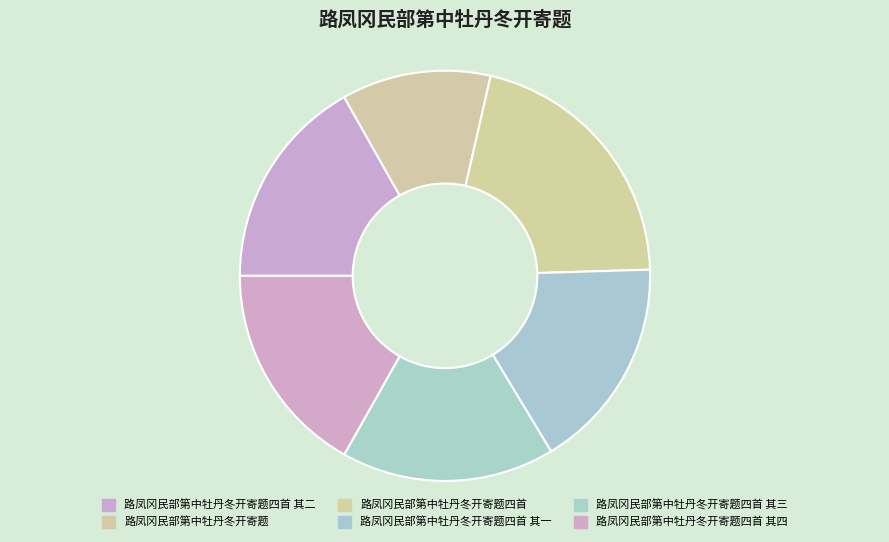

How many slices are in this pie chart?

6